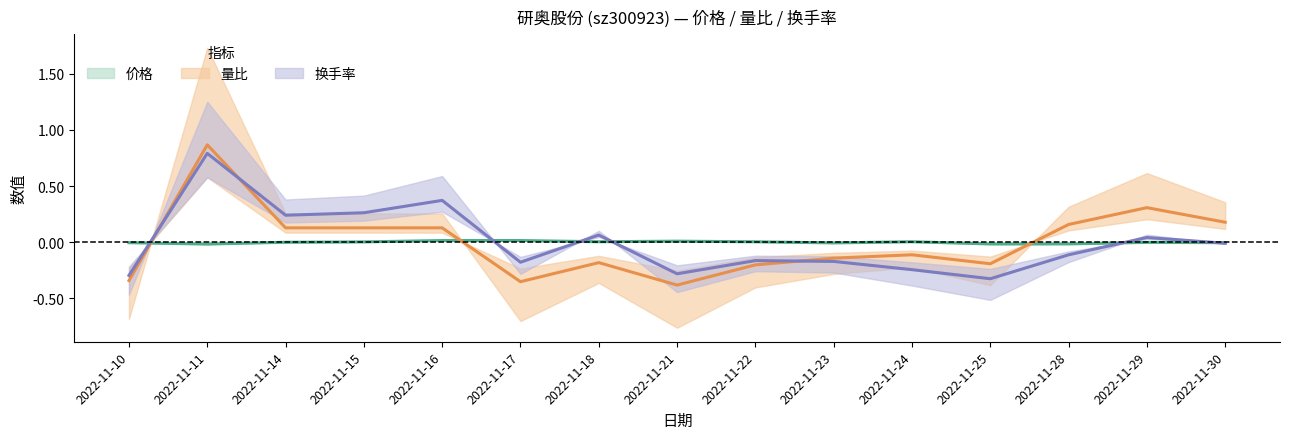

True or false: 换手率 has more than 2 interior local peaks.

True